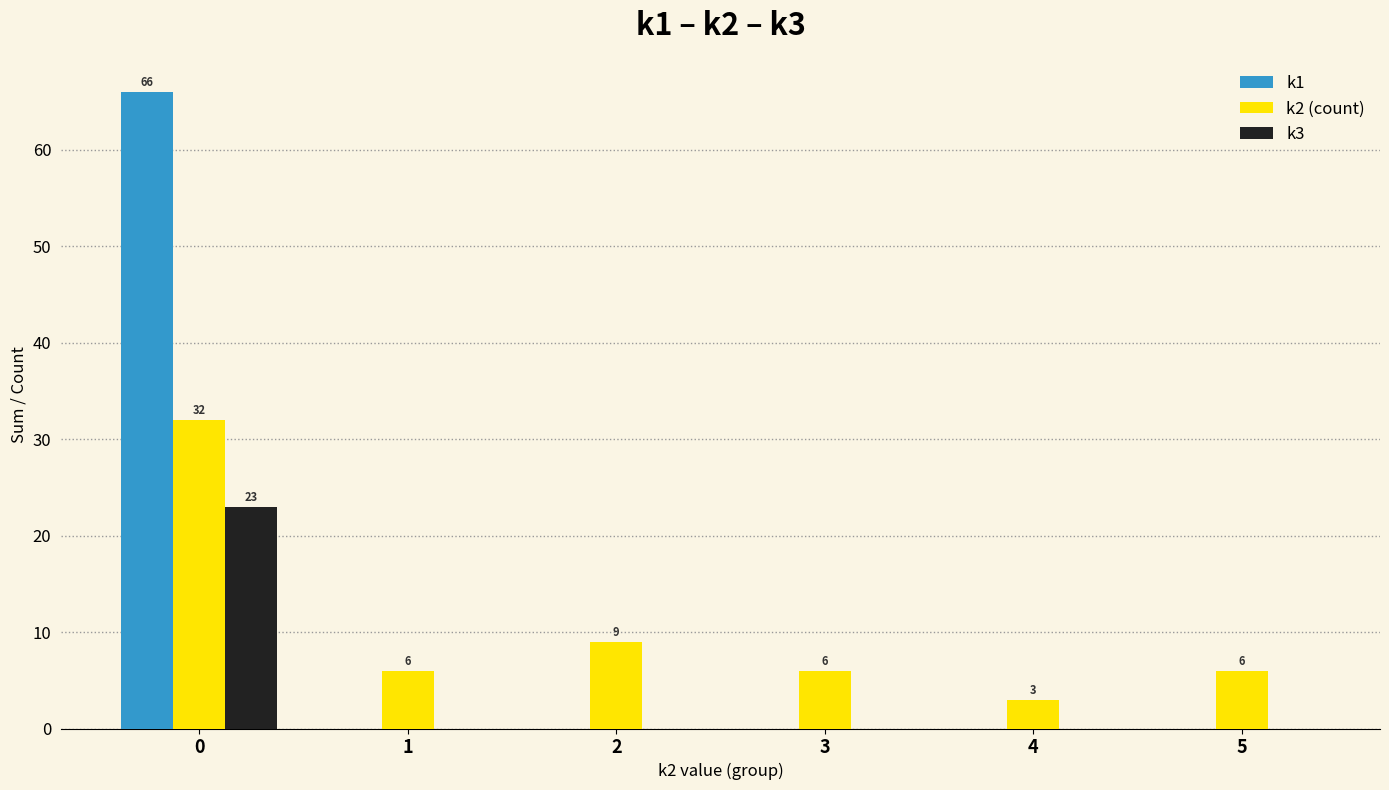

The k2 (count) series shows 6 at 3. True or false?

True